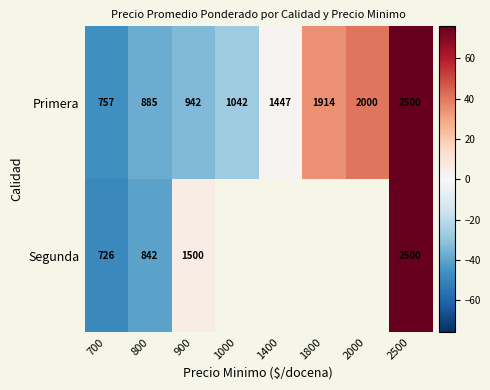

What is the total value across all series at 800?

1727.0